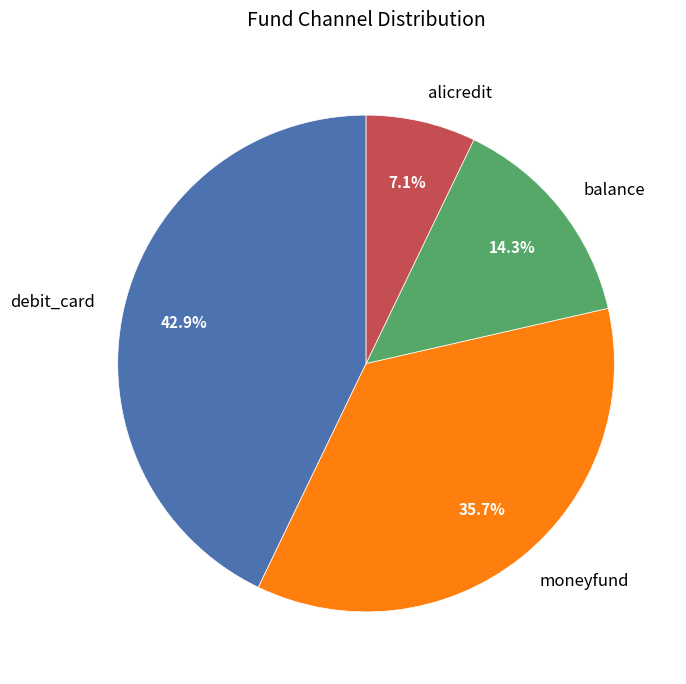

Does alicredit account for over 50% of the chart?

No